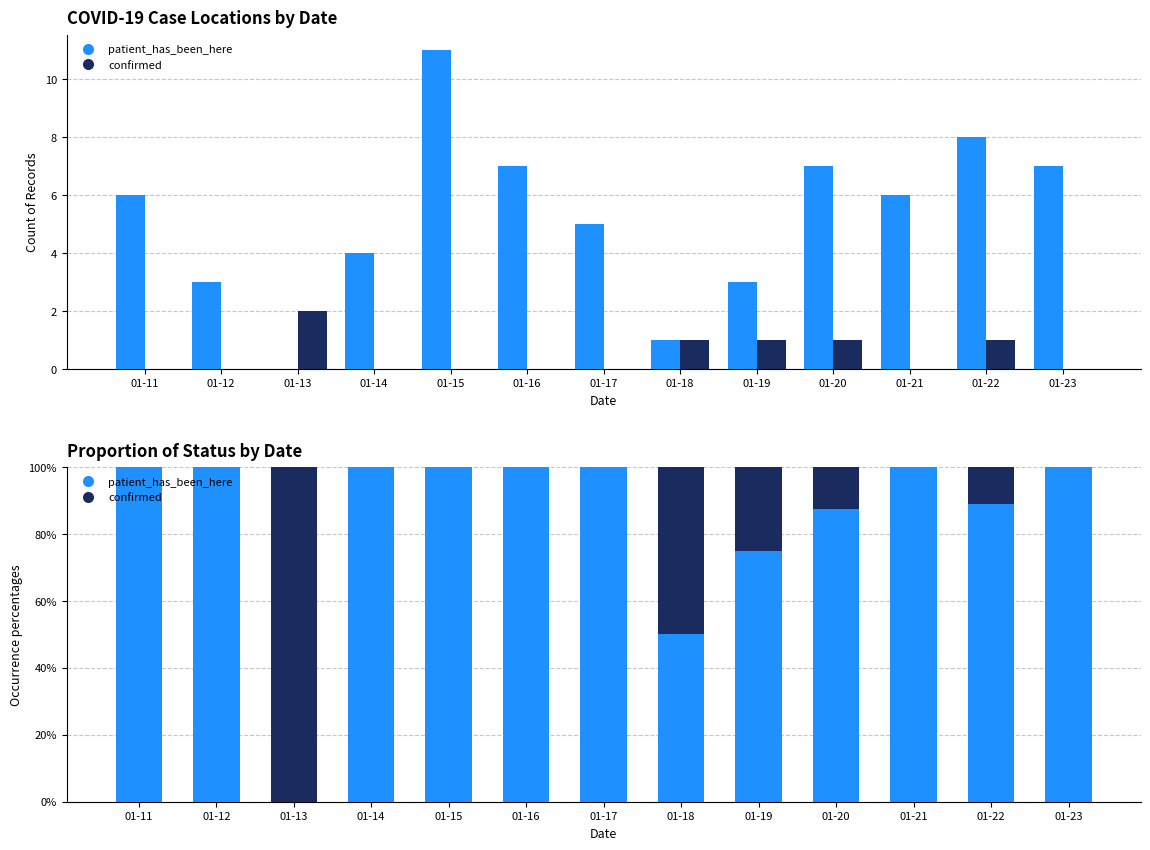

How many bars are there in total?

26